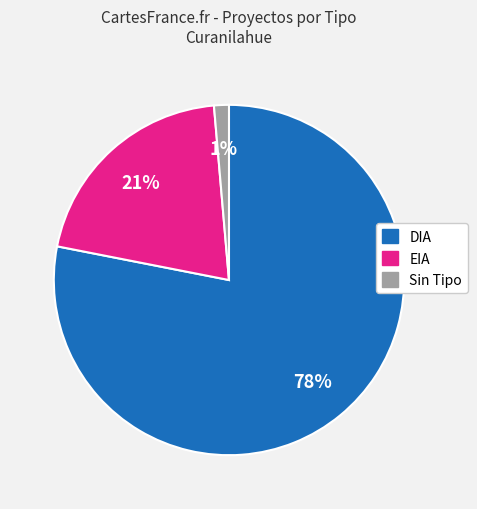

To the nearest percent, what is the average slice percentage?

33%